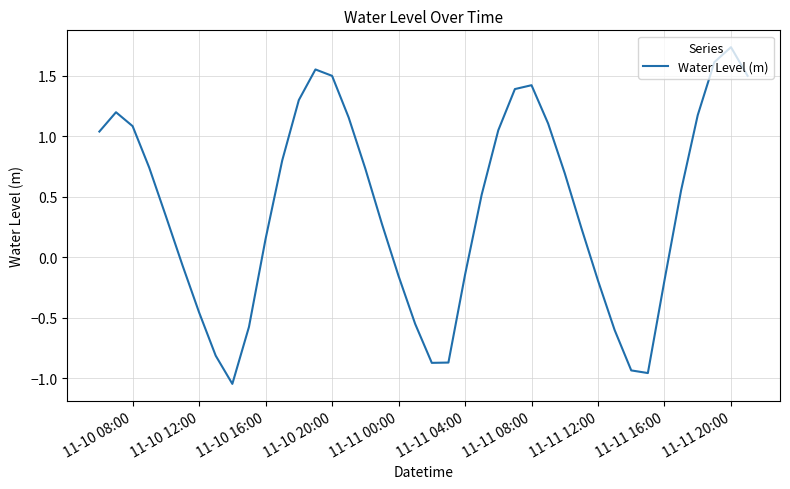

What is the difference between the maximum and minimum values?

2.8